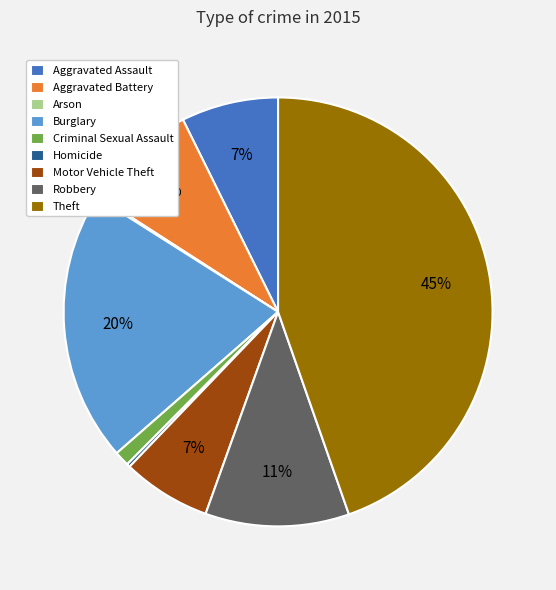

To the nearest percent, what is the difference between the Motor Vehicle Theft and Robbery slice percentages?

4%